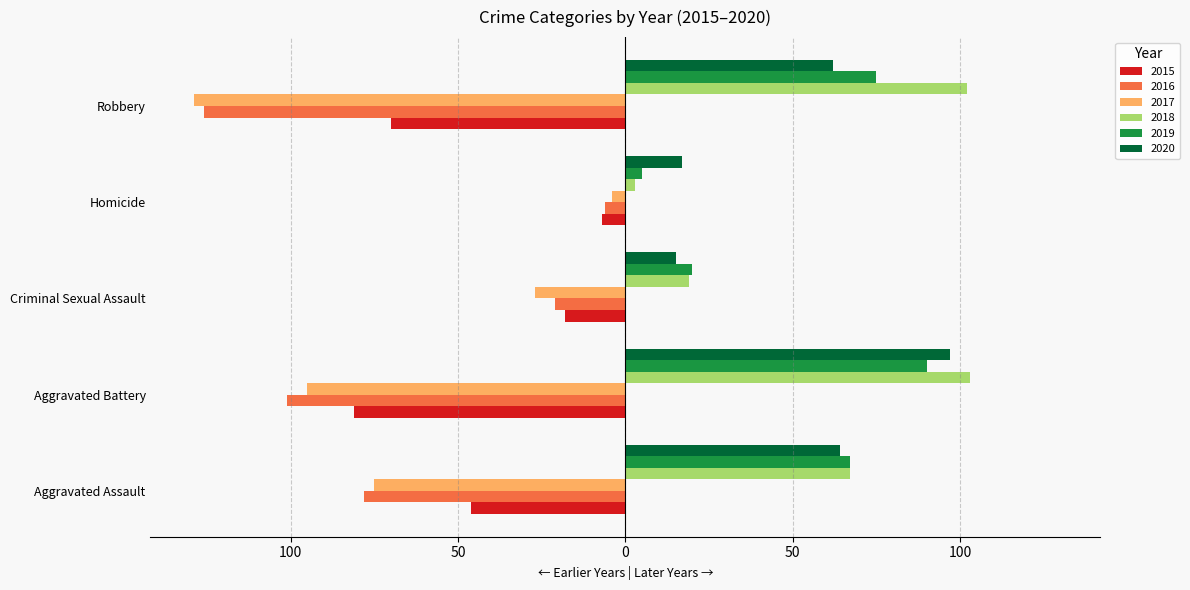

What are all the series names shown in the legend?

2015, 2016, 2017, 2018, 2019, 2020